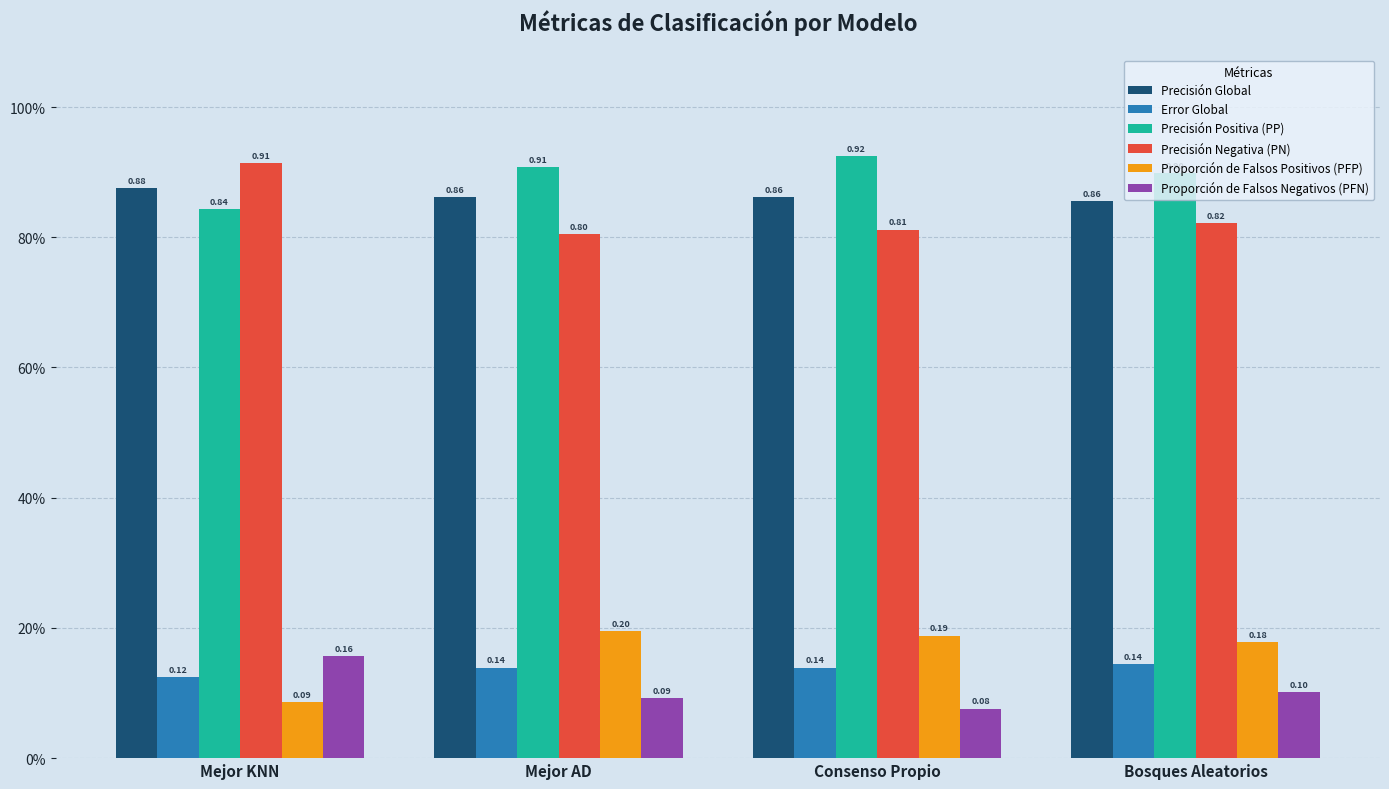

Reading right to left, list all the values displayed in this chart.

Precisión Global: Bosques Aleatorios=0.9	Consenso Propio=0.9	Mejor AD=0.9	Mejor KNN=0.9
Error Global: Bosques Aleatorios=0.1	Consenso Propio=0.1	Mejor AD=0.1	Mejor KNN=0.1
Precisión Positiva (PP): Bosques Aleatorios=0.9	Consenso Propio=0.9	Mejor AD=0.9	Mejor KNN=0.8
Precisión Negativa (PN): Bosques Aleatorios=0.8	Consenso Propio=0.8	Mejor AD=0.8	Mejor KNN=0.9
Proporción de Falsos Positivos (PFP): Bosques Aleatorios=0.2	Consenso Propio=0.2	Mejor AD=0.2	Mejor KNN=0.1
Proporción de Falsos Negativos (PFN): Bosques Aleatorios=0.1	Consenso Propio=0.1	Mejor AD=0.1	Mejor KNN=0.2